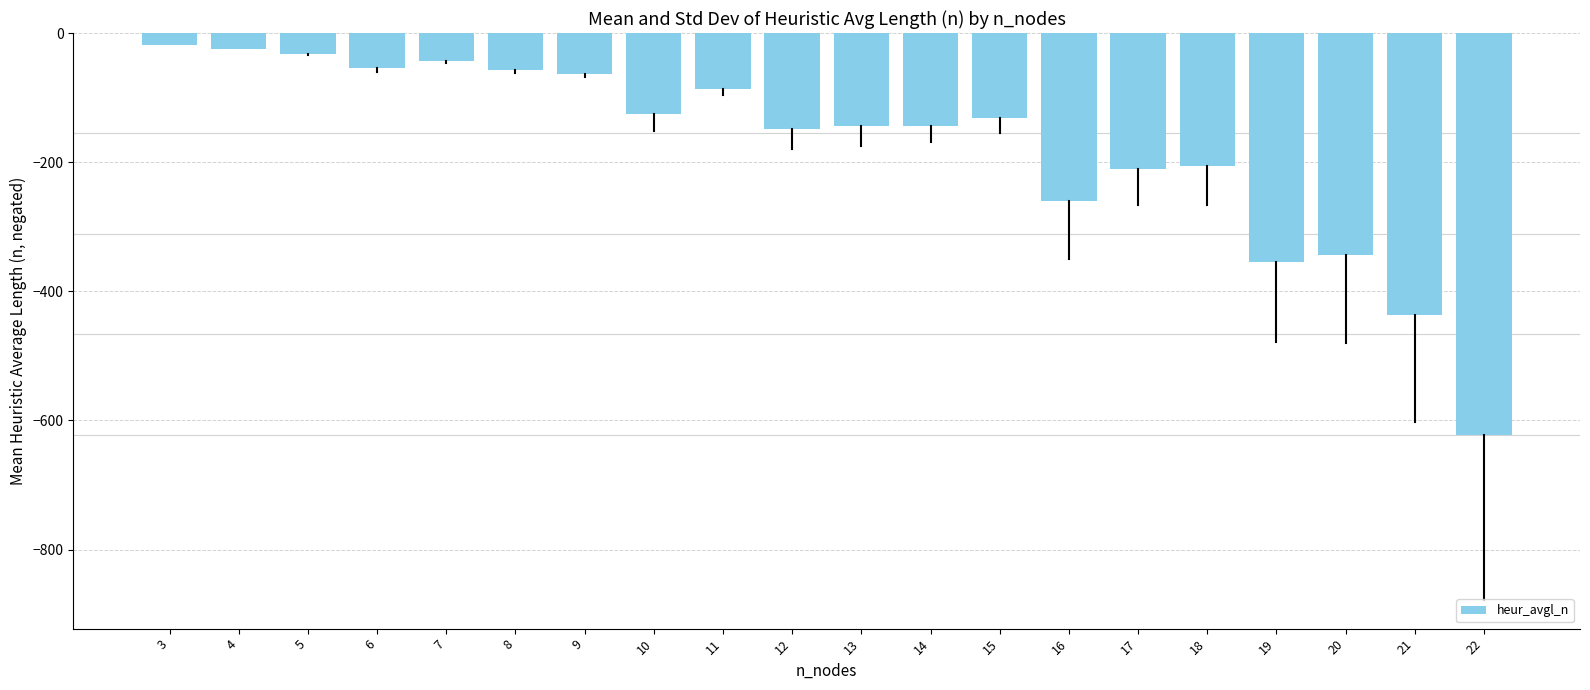

True or false: the data shows -192.5 at 13.

False